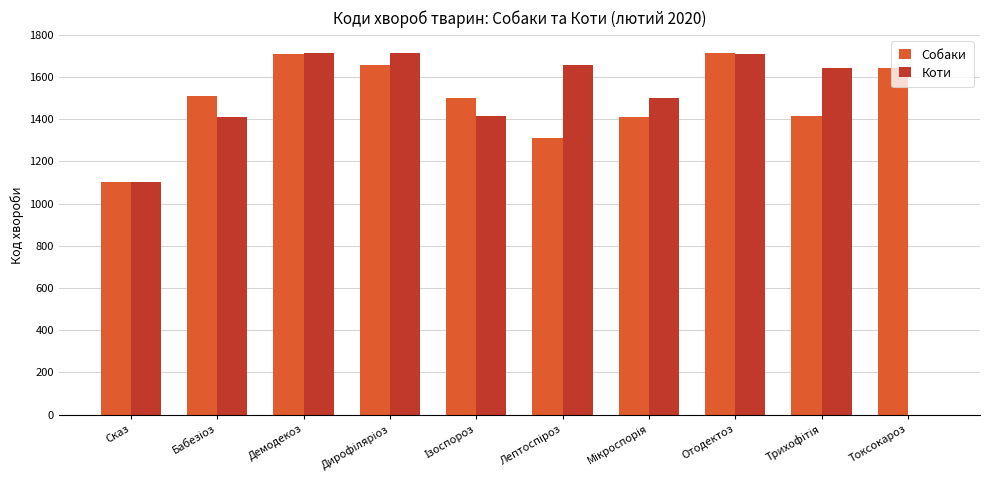

What is the maximum value for Собаки?

1714